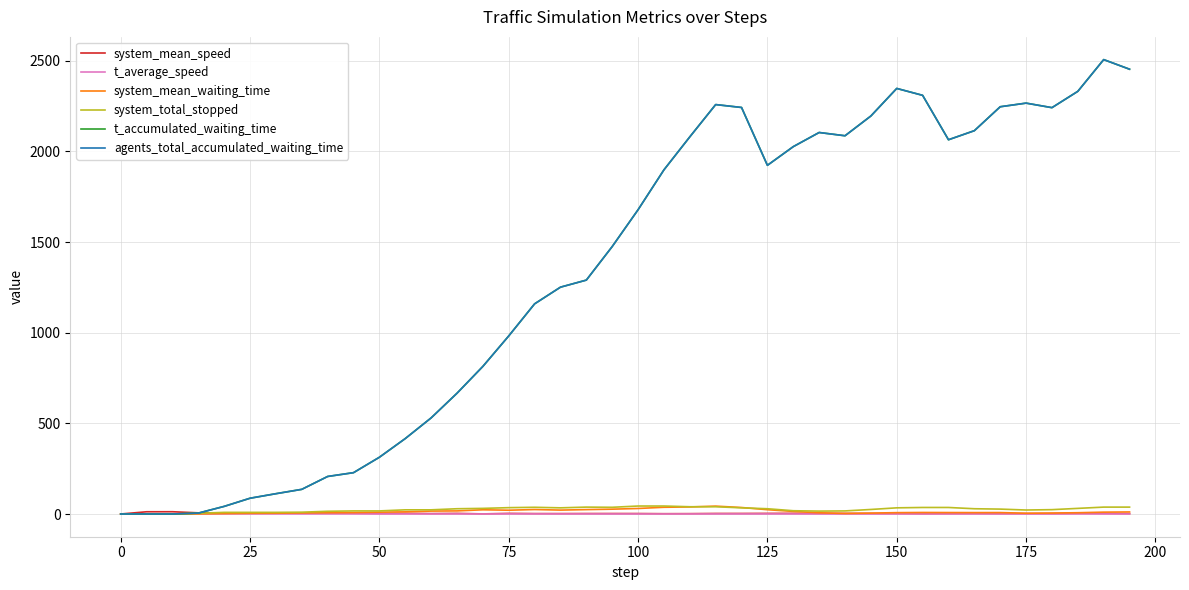

Is this an area chart (filled region under the line)?

No